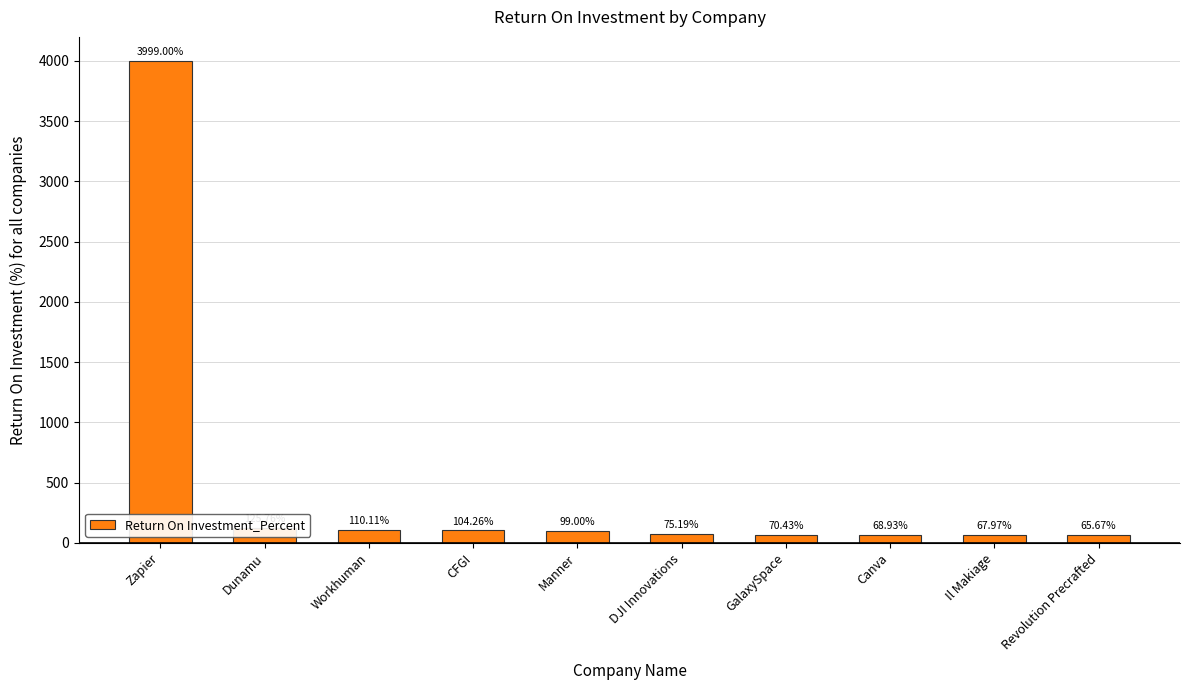

Where is the data nearest to the value 2032?

Dunamu